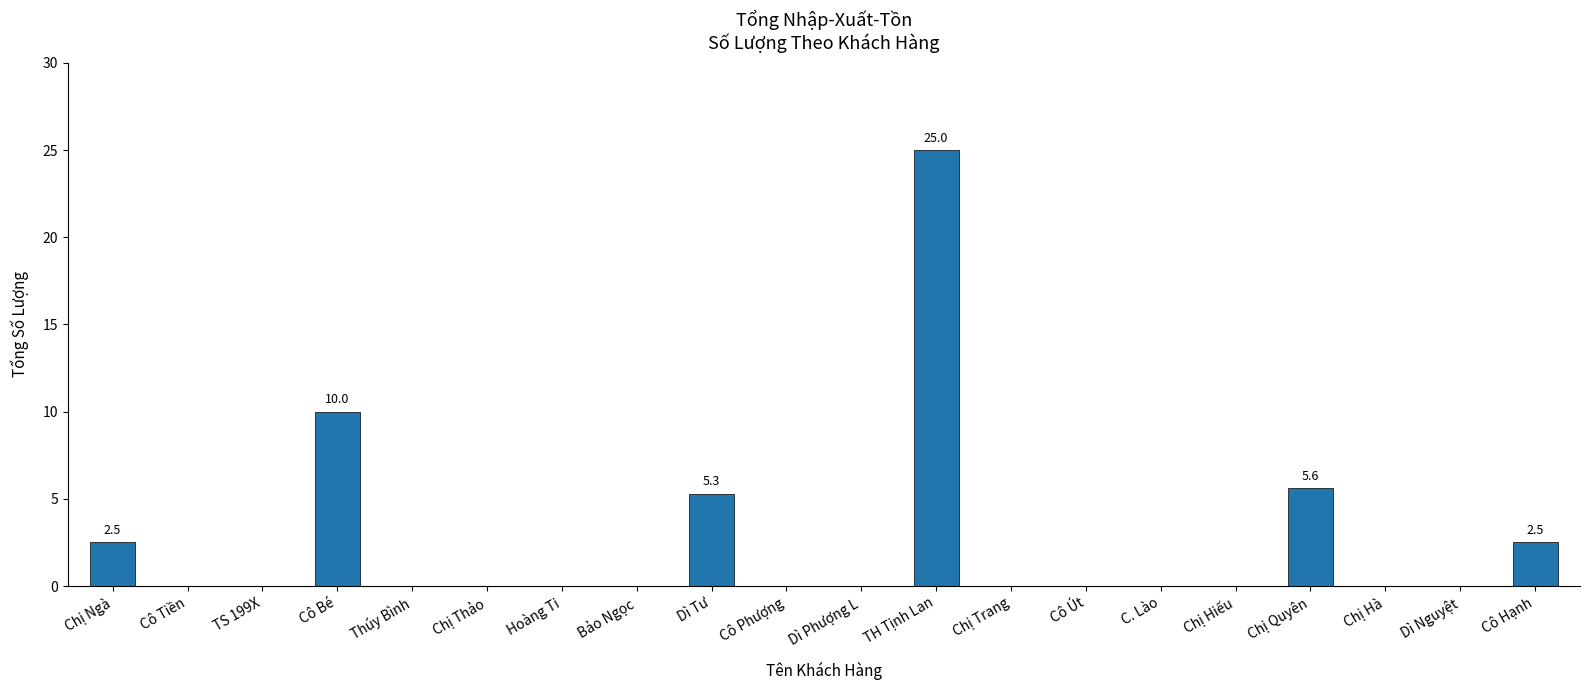

Reading left to right, list all the values displayed in this chart.

Chị Ngà=2.5	Cô Tiền=0.0	TS 199X=0.0	Cô Bé=10.0	Thúy Bình=0.0	Chị Thảo=0.0	Hoàng Ti=0.0	Bảo Ngọc=0.0	Dì Tư=5.3	Cô Phượng=0.0	Dì Phượng L=0.0	TH Tịnh Lan=25.0	Chị Trang=0.0	Cô Út=0.0	C. Lào=0.0	Chị Hiếu=0.0	Chị Quyên=5.6	Chị Hà=0.0	Dì Nguyệt=0.0	Cô Hạnh=2.5